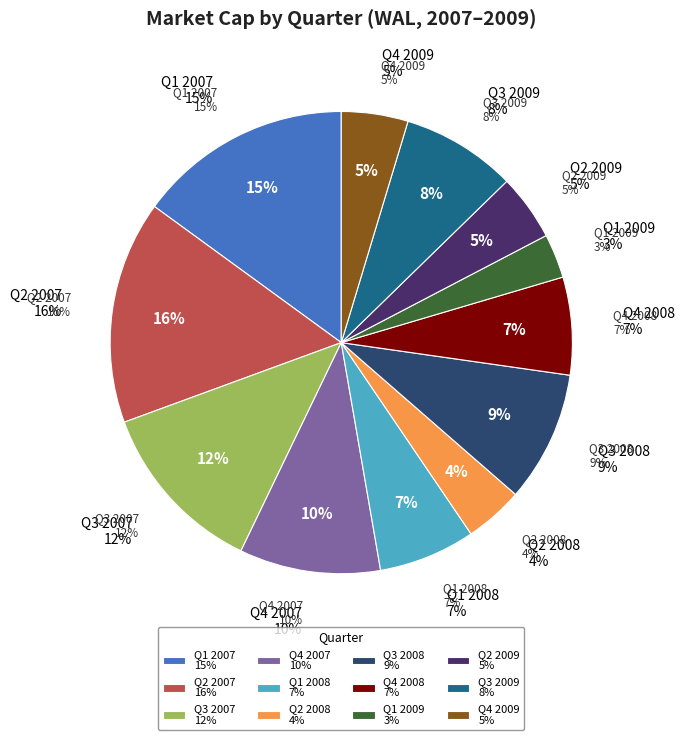

Is it true that Q1 2008 is 1% of the pie?

False